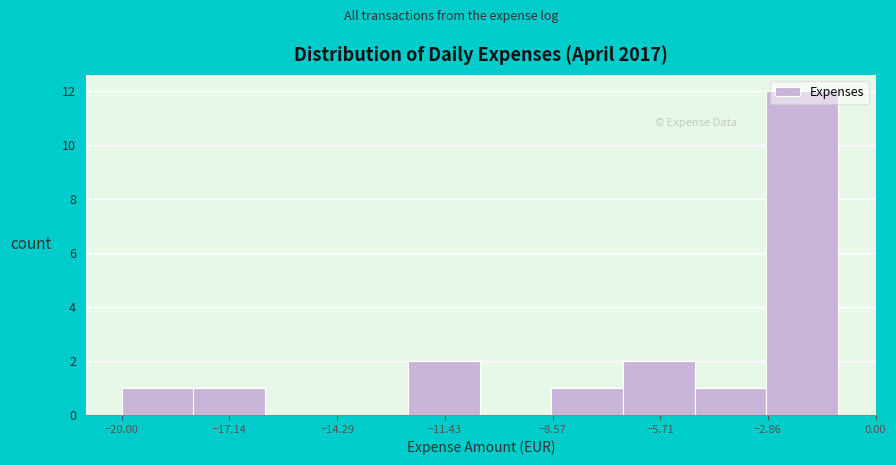

Read against the x-axis, roughly where is the centre of the tallest bar?

-2.0